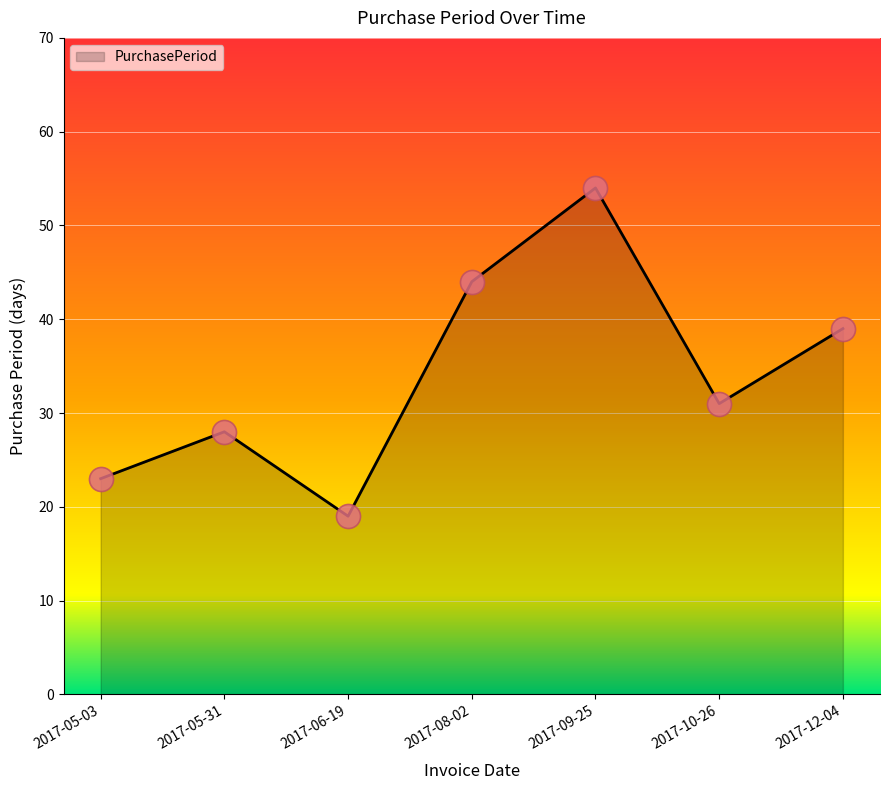

What is the ratio of the value at 2017-05-03 to the value at 2017-05-31?

0.8